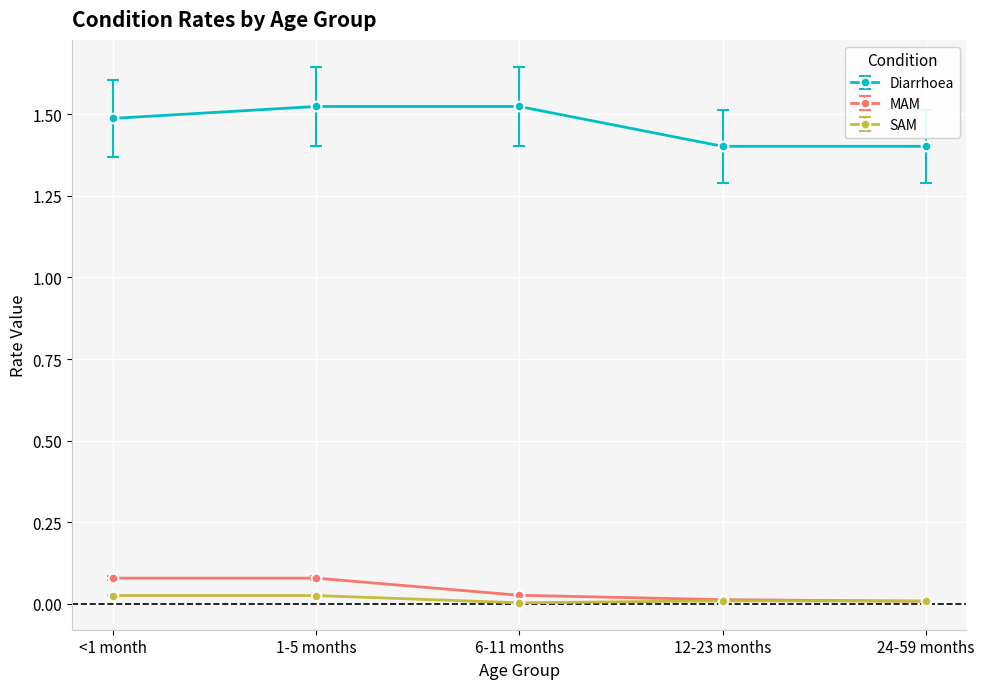

What are all the series names shown in the legend?

Diarrhoea, MAM, SAM